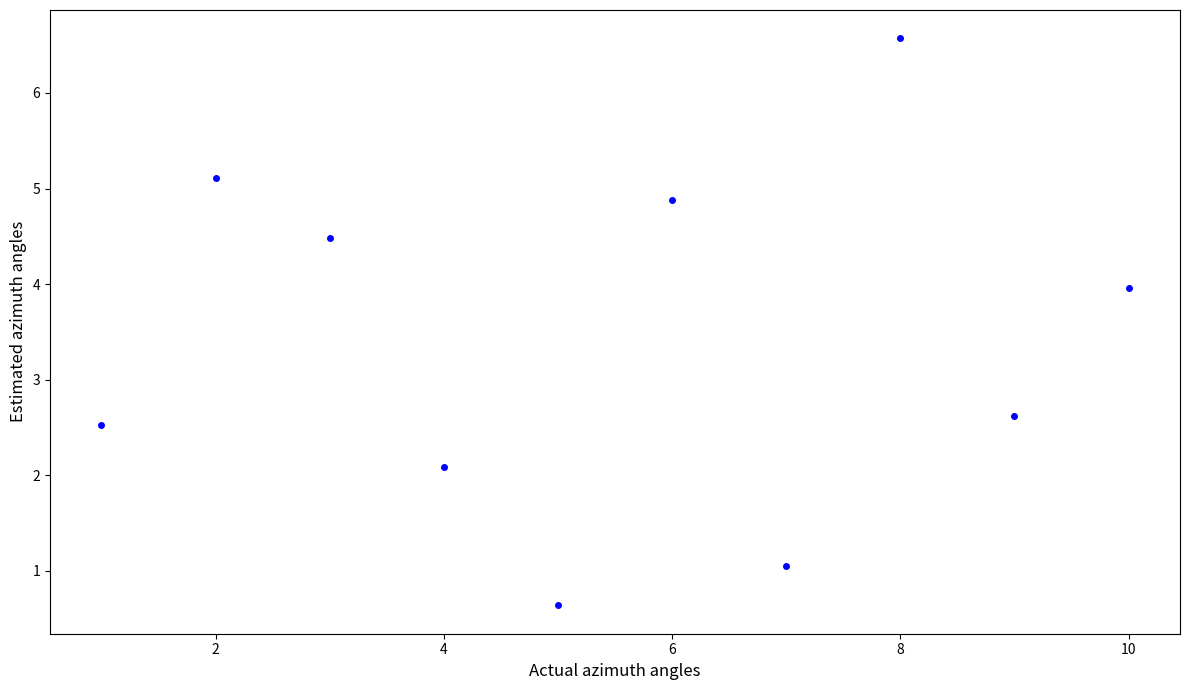

What Y value in the scatter plot is closest to 3?

2.6